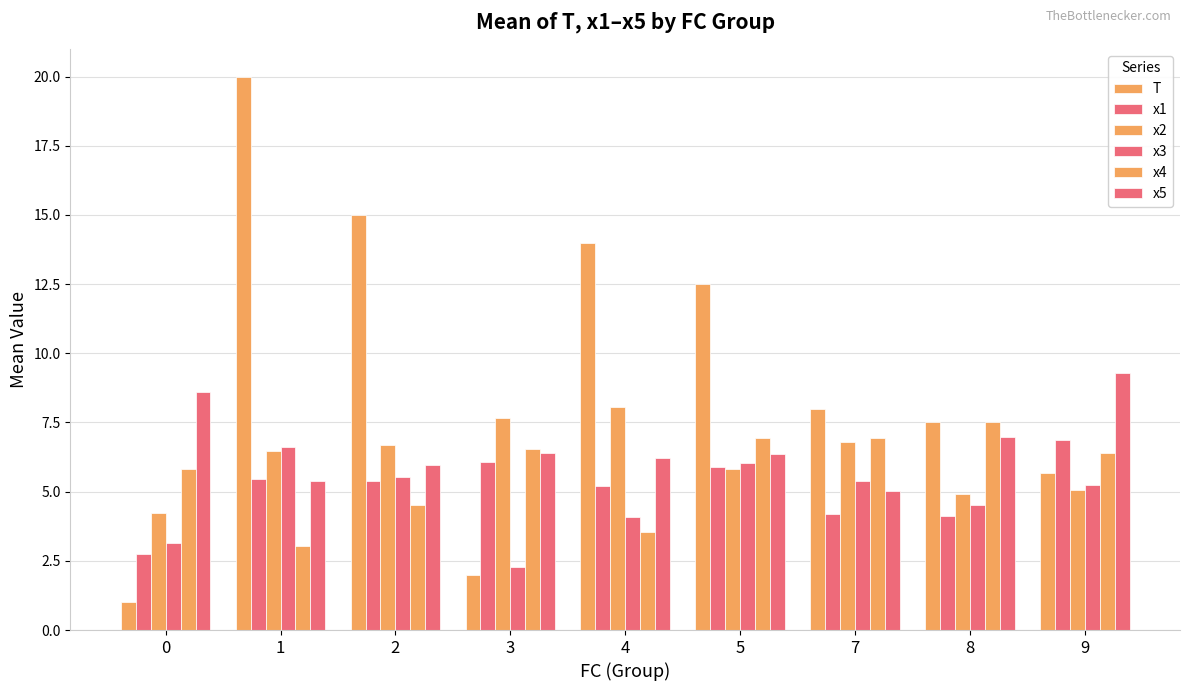

What is the value of the x1 bar at the 6th from the left?

5.9